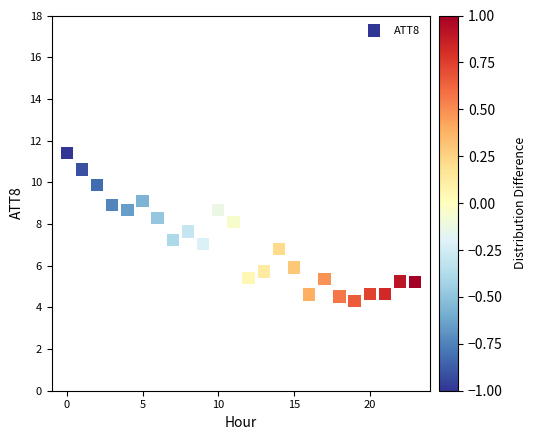

What is the range of Y values (max minus min)?

7.1